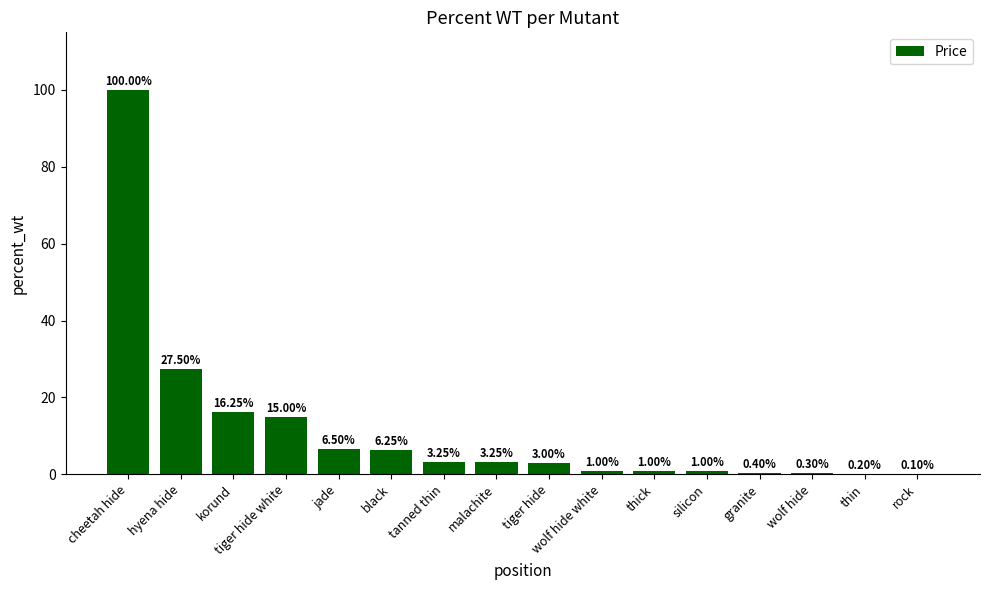

At which category does the chart reach its peak across all series?

cheetah hide